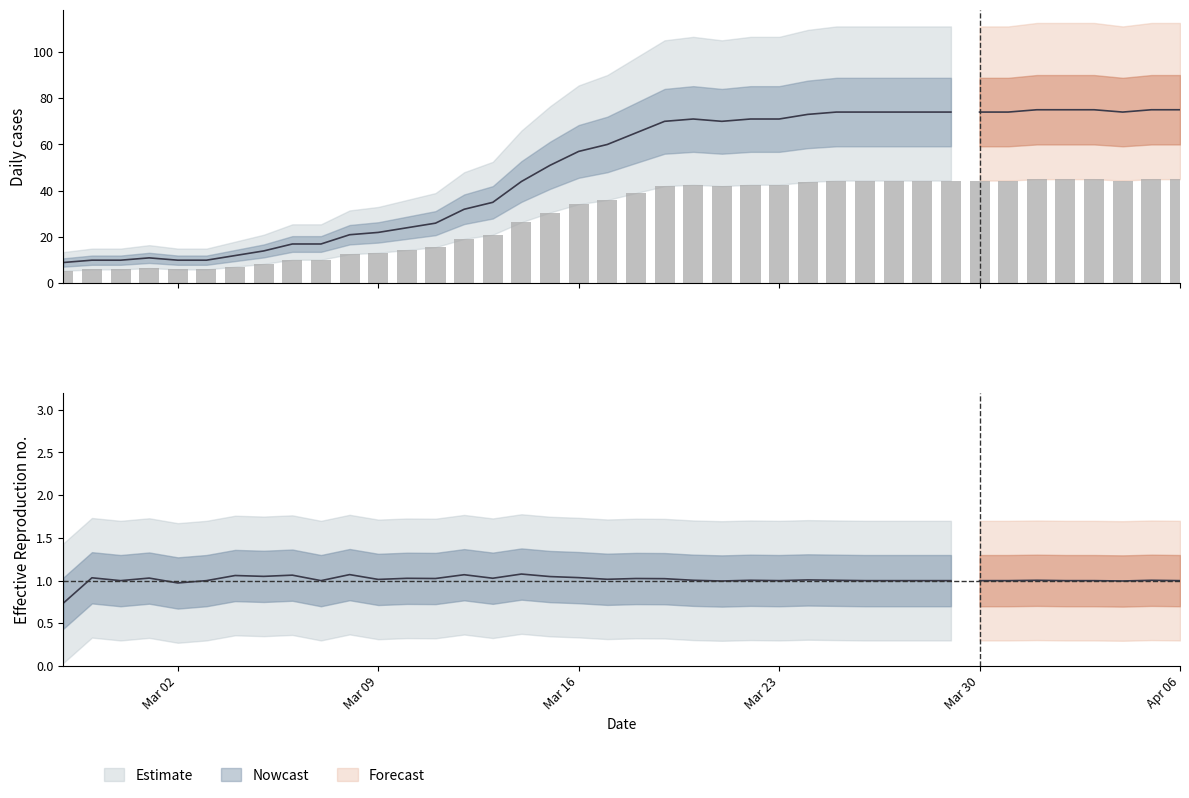

How many categories are shown in the chart?

40